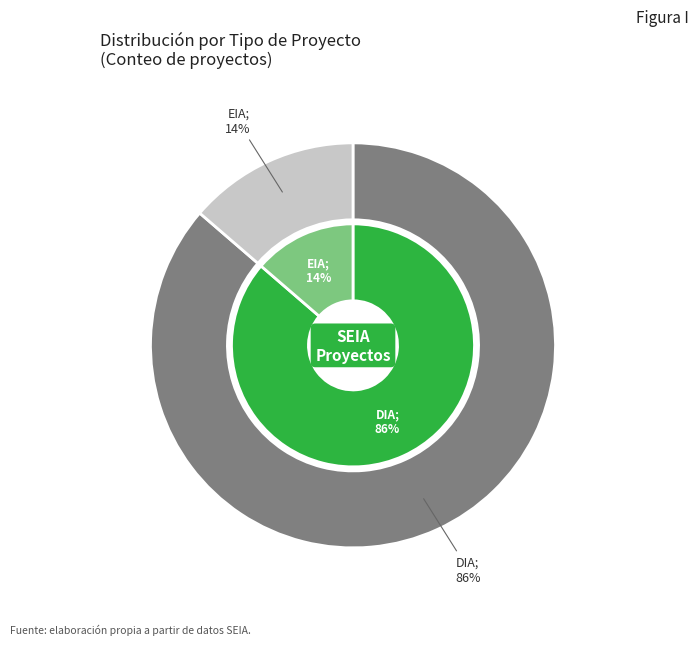

How many slices are in this pie chart?

2